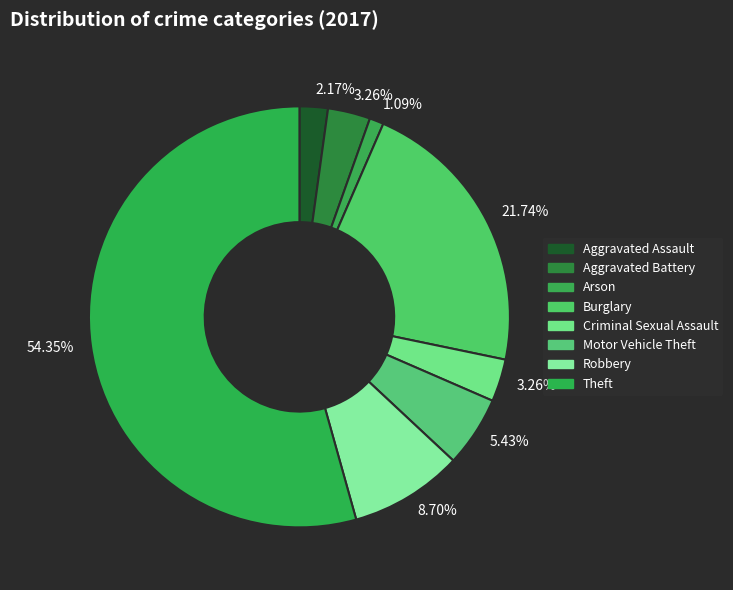

Approximately how many times larger is the value at Robbery compared to Criminal Sexual Assault?

2.7